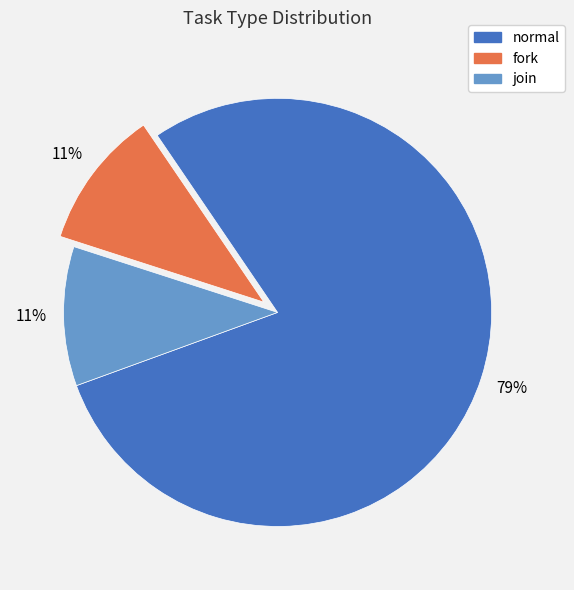

To the nearest percent, what percentage of the pie is join?

11%